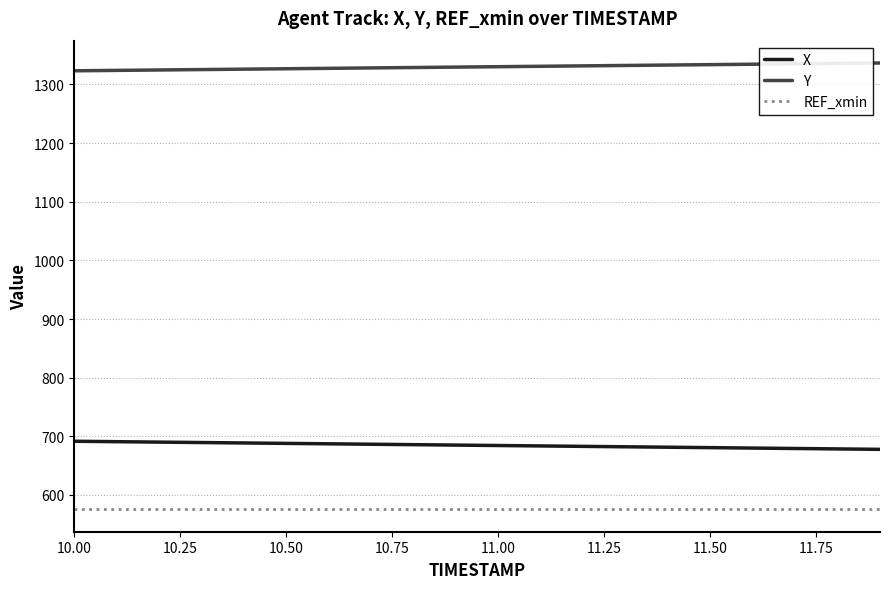

What is the lowest value of the REF_xmin series?

575.3